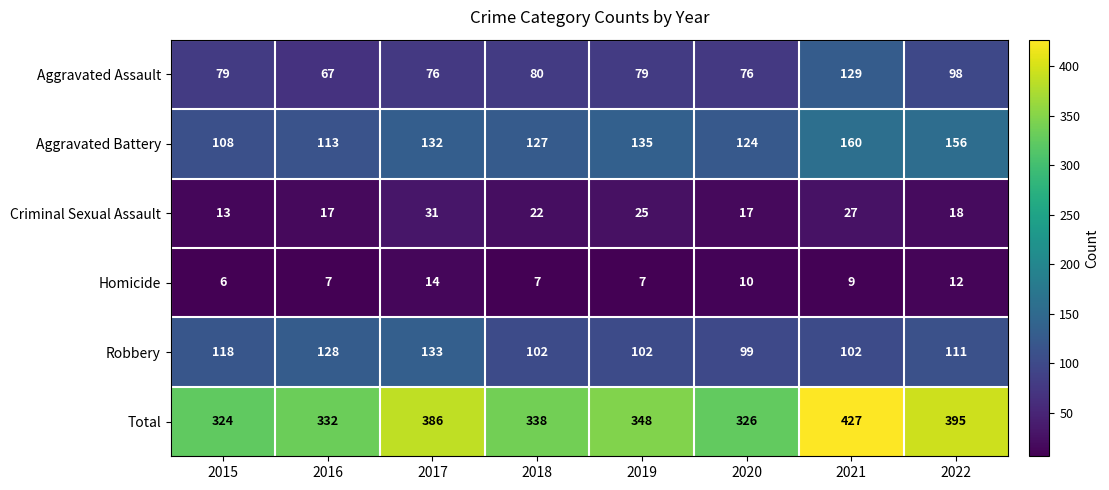

At which label does Criminal Sexual Assault first exceed 22?

2017